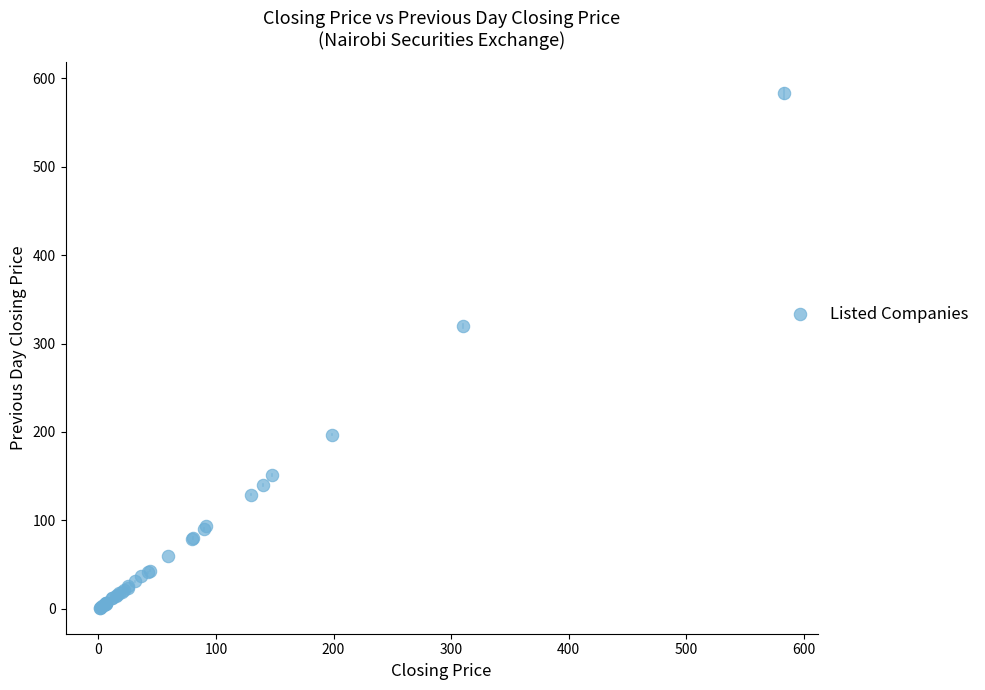

What Y value in the scatter plot is closest to 292?

320.0